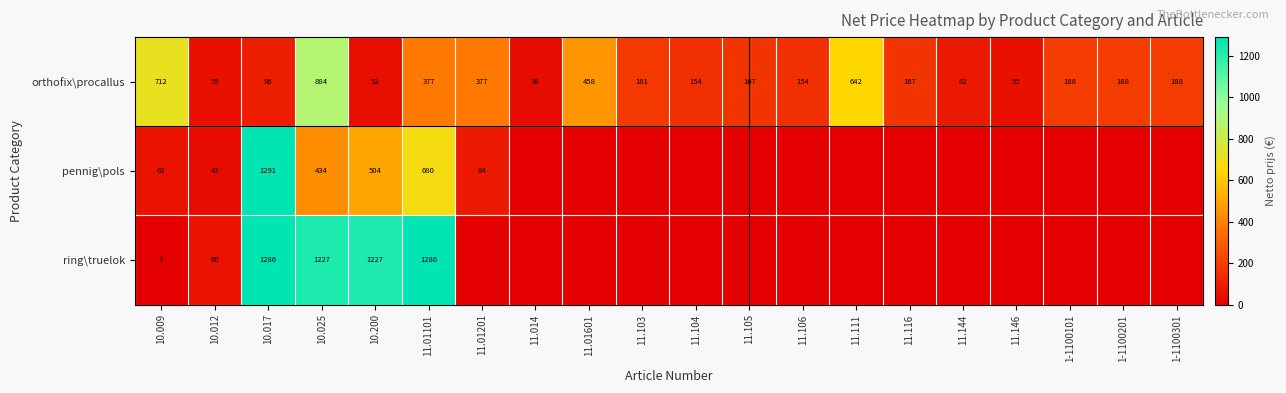

How many values in the orthofix\procallus series are below 181?

10